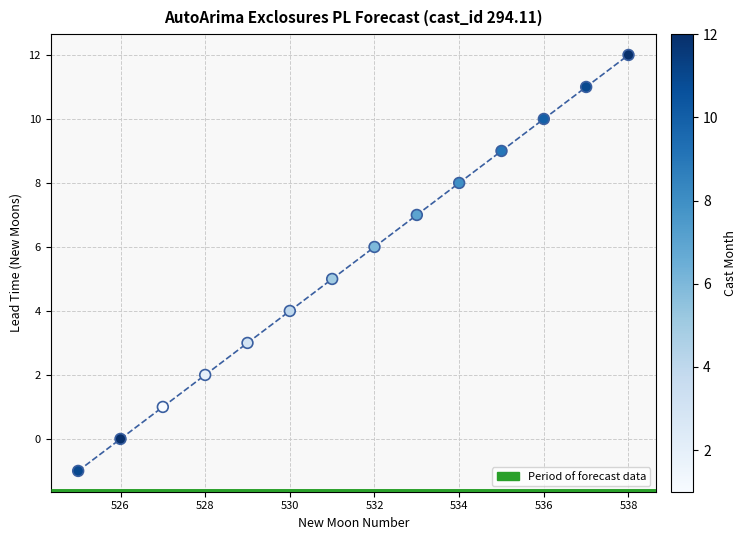

What is the range of X values (max minus min)?

13